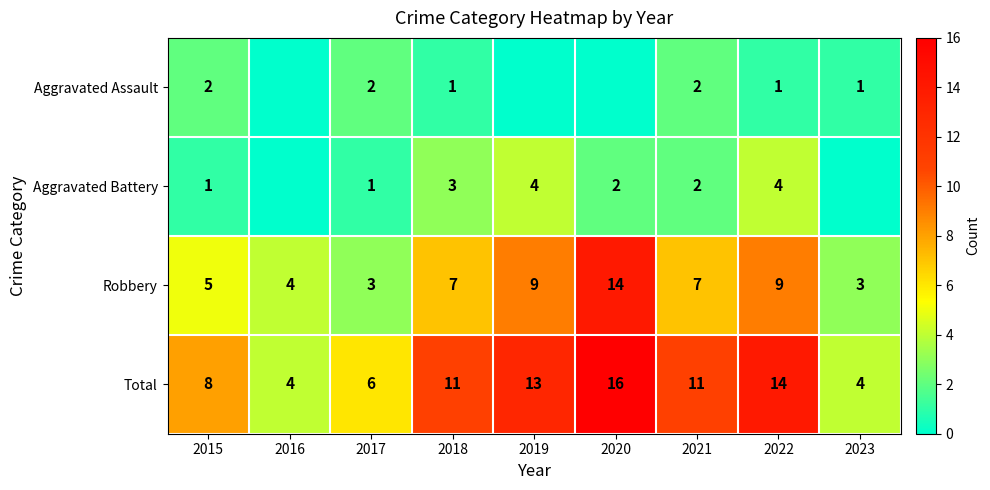

What is the sum of all Robbery values?

61